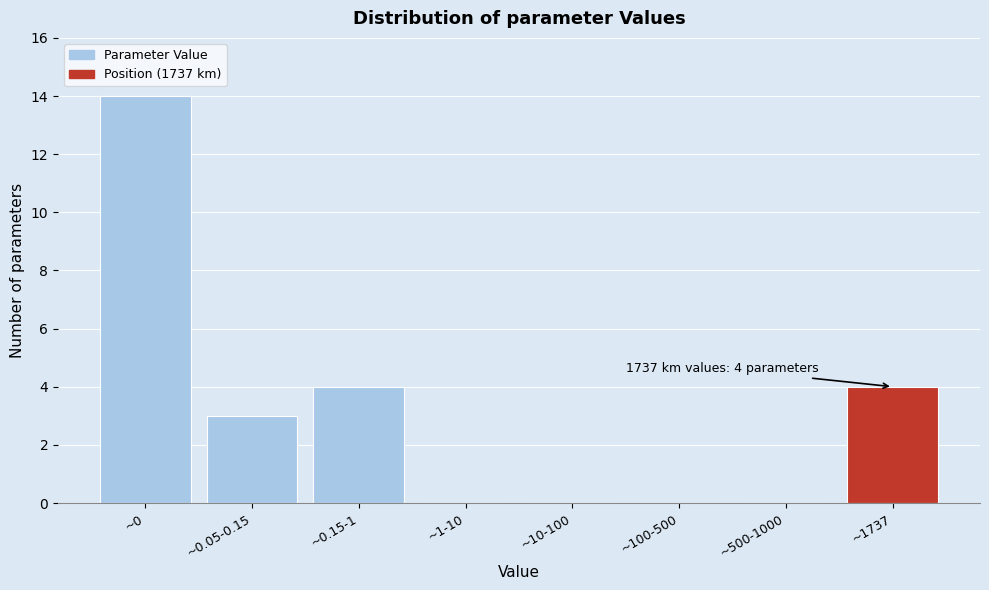

Reading left to right, extract all data points from this chart.

~0=14	~0.05-0.15=3	~0.15-1=4	~1-10=0	~10-100=0	~100-500=0	~500-1000=0	~1737=4